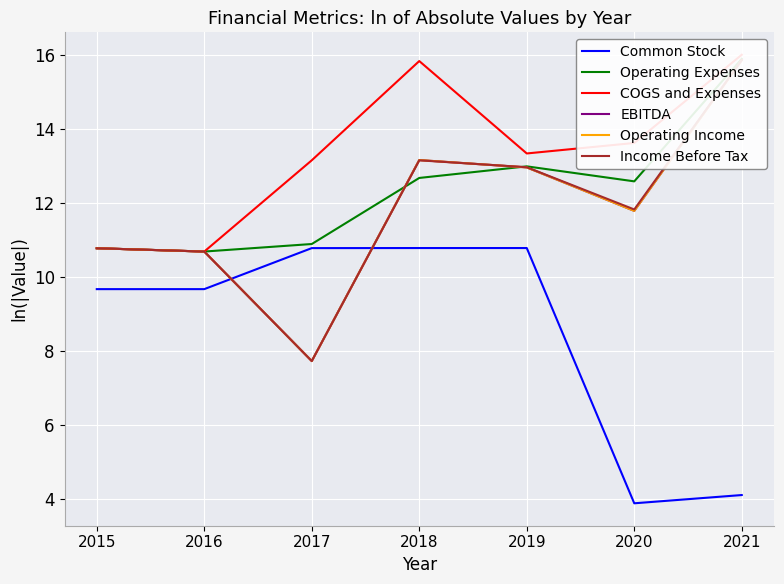

At which category does Income Before Tax reach its first local peak?

2018